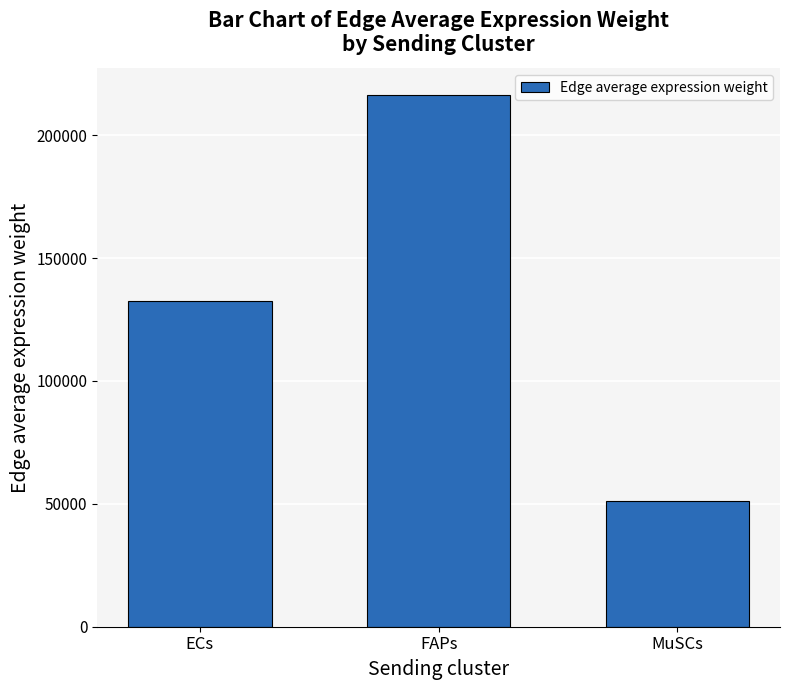

At which category does the chart reach its minimum across all series?

MuSCs